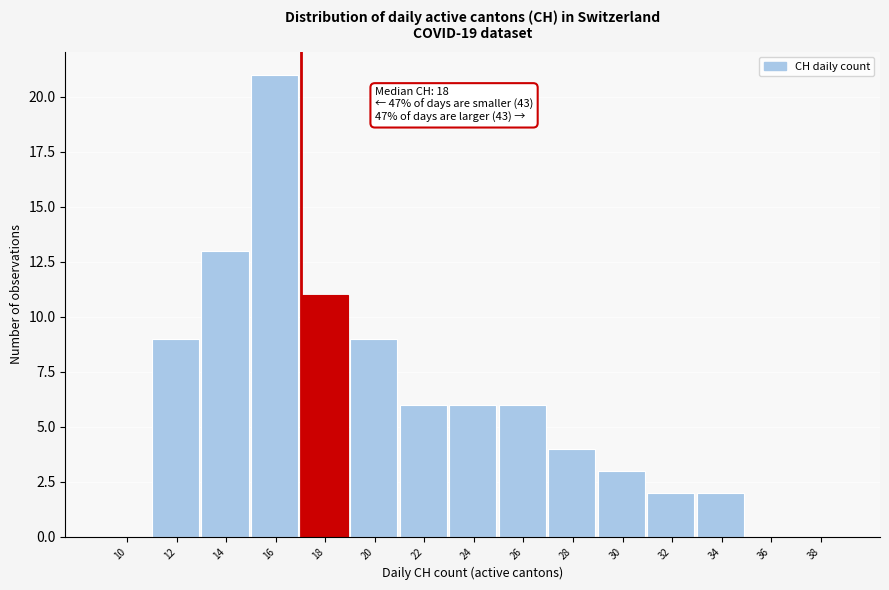

Reading right to left, what are all the values shown in this chart?

38=0	36=0	34=2	32=2	30=3	28=4	26=6	24=6	22=6	20=9	18=11	16=21	14=13	12=9	10=0